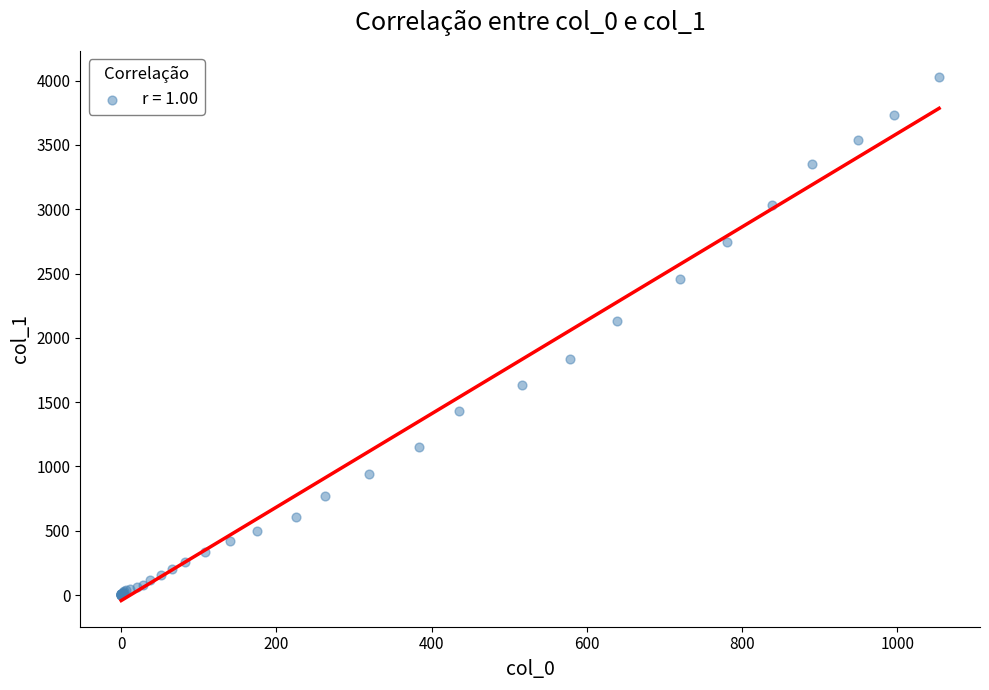

What Y value in the scatter plot is closest to 2015?

2131